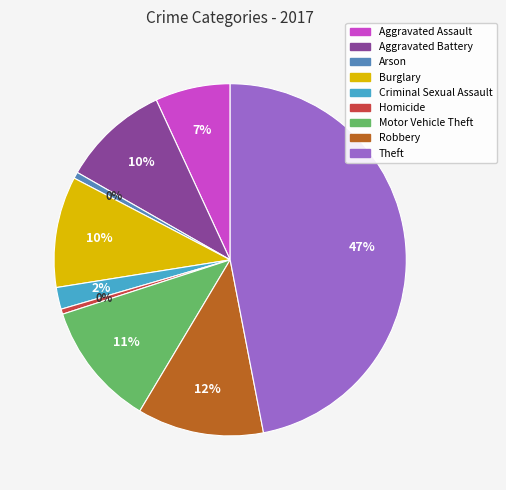

Is there any slice that represents more than half of the pie?

No